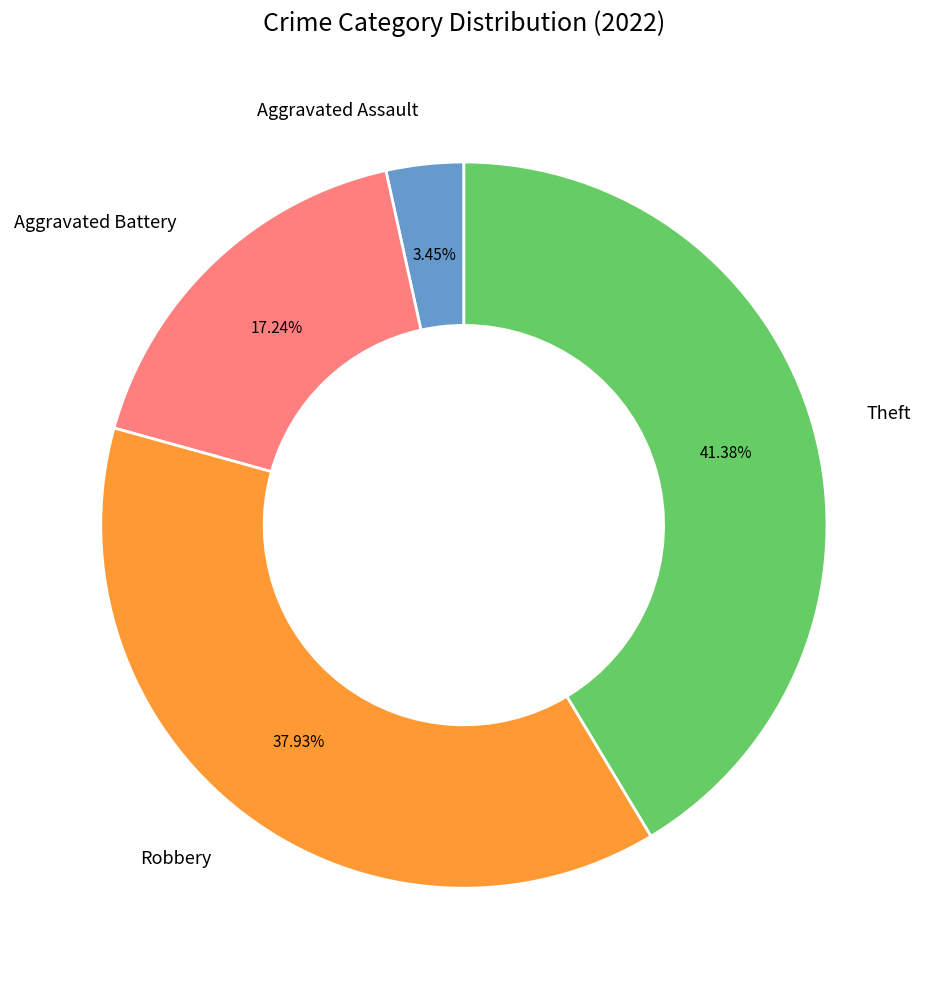

Which slice is the largest?

Theft